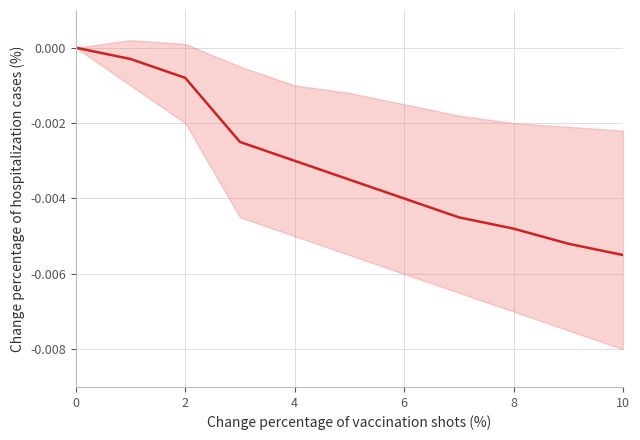

How many negative values are there?

10